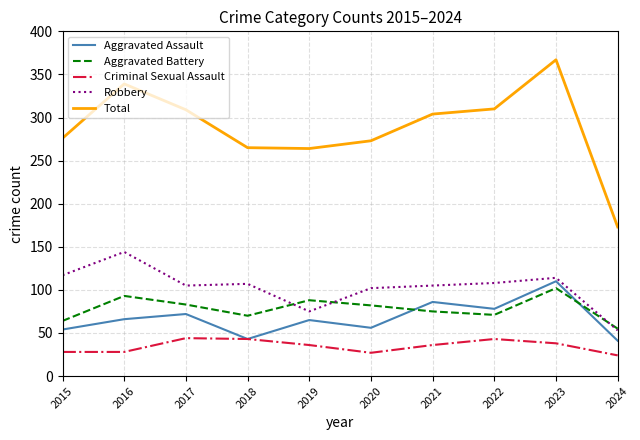

In Criminal Sexual Assault, how many points are higher than both neighbors (excluding endpoints)?

2